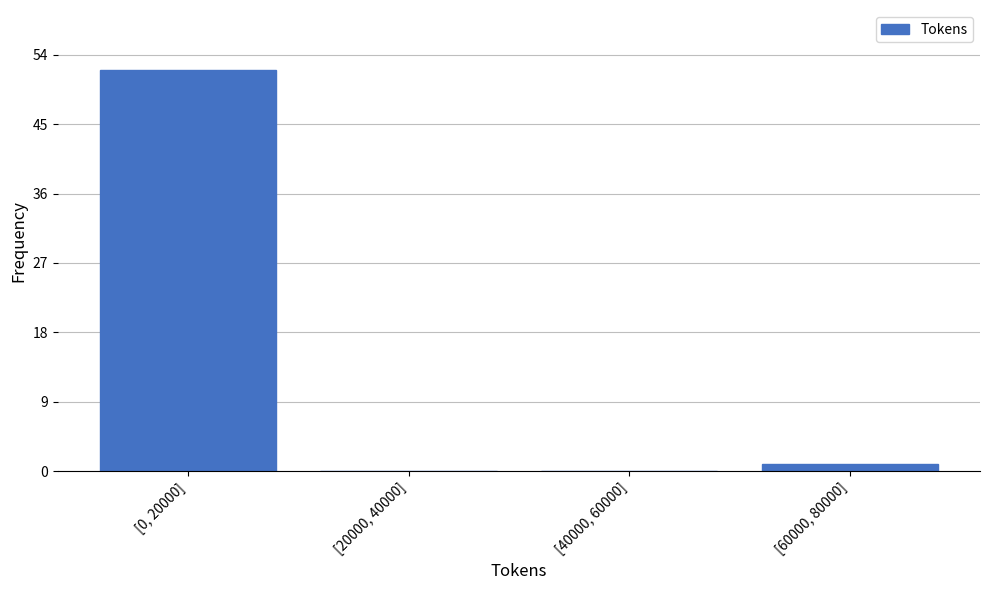

Reading right to left, transcribe all the data shown in this chart.

[60000, 80000]=1	[40000, 60000]=0	[20000, 40000]=0	[0, 20000]=52